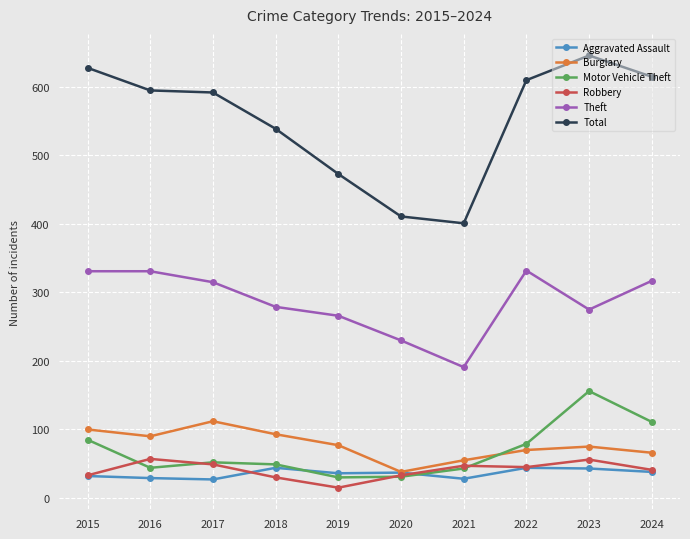

What is the difference between the maximum and minimum values in the Burglary series?

74